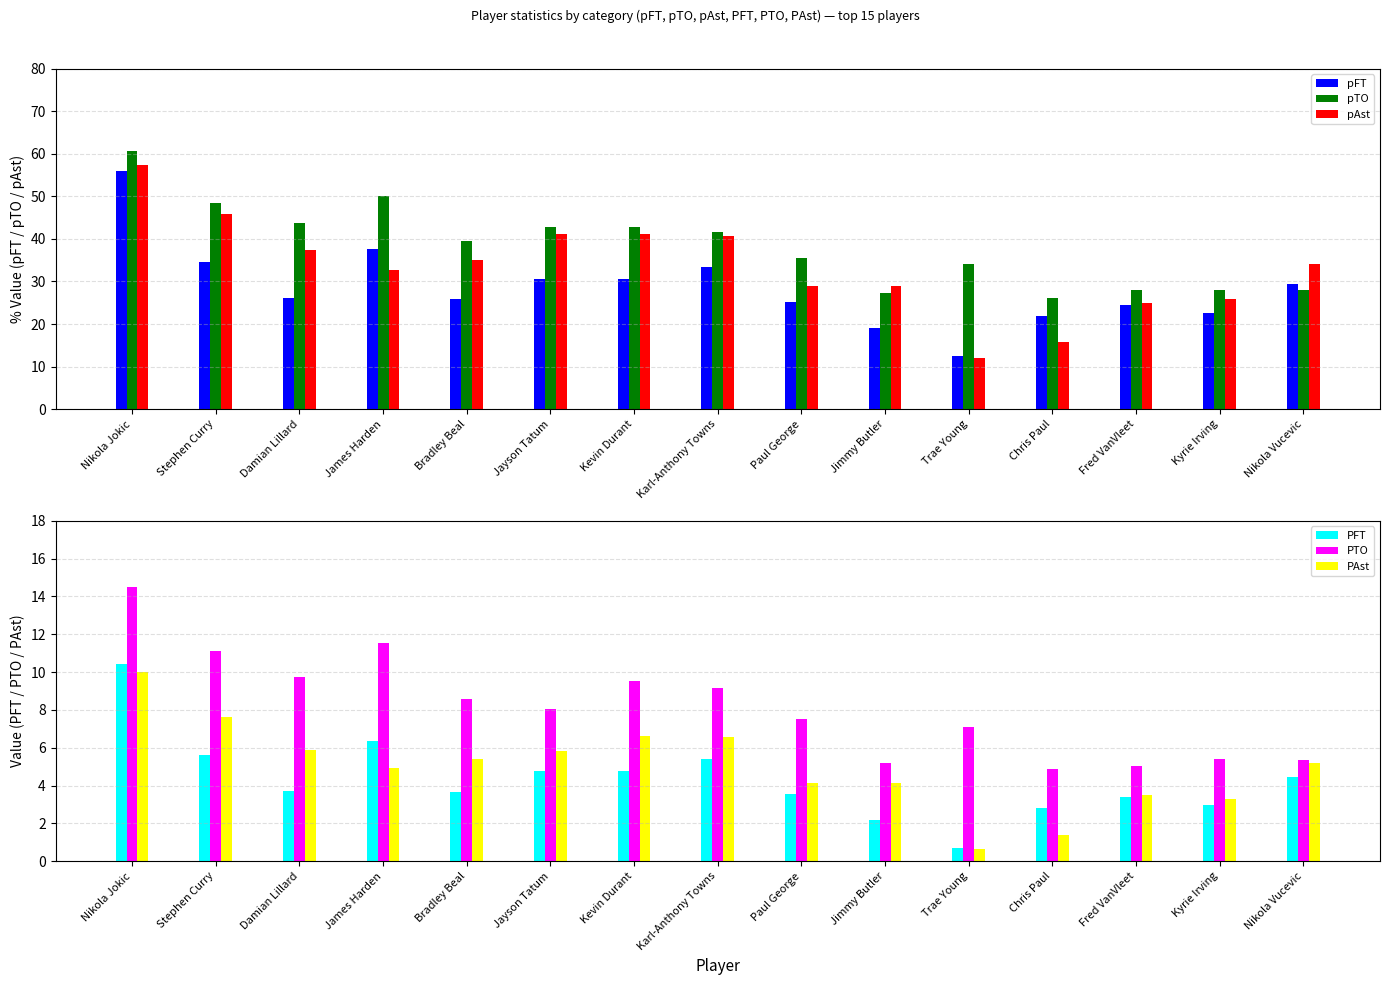

What is the total value across all series at Trae Young?

67.3